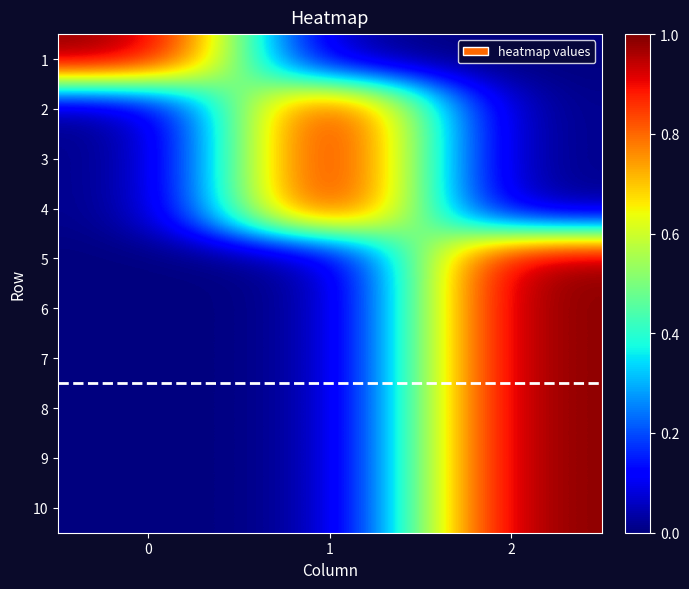

Between 1 and 2, which is larger?

1